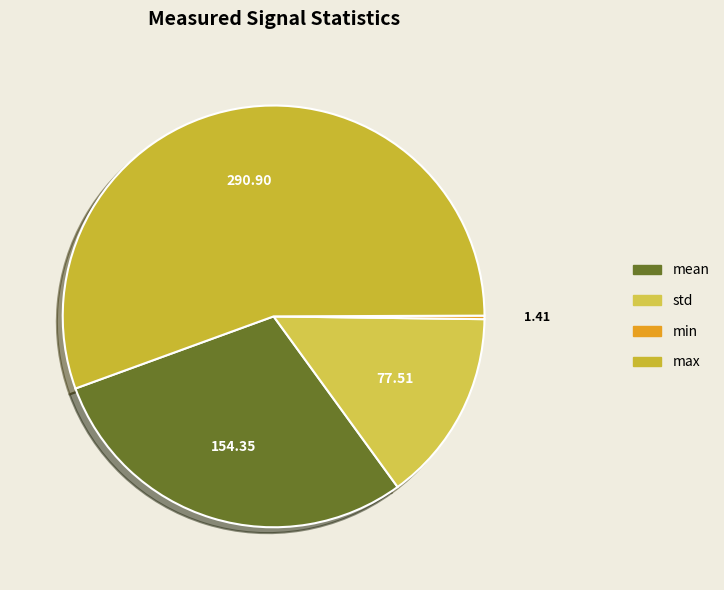

Is there a majority slice in this chart?

Yes